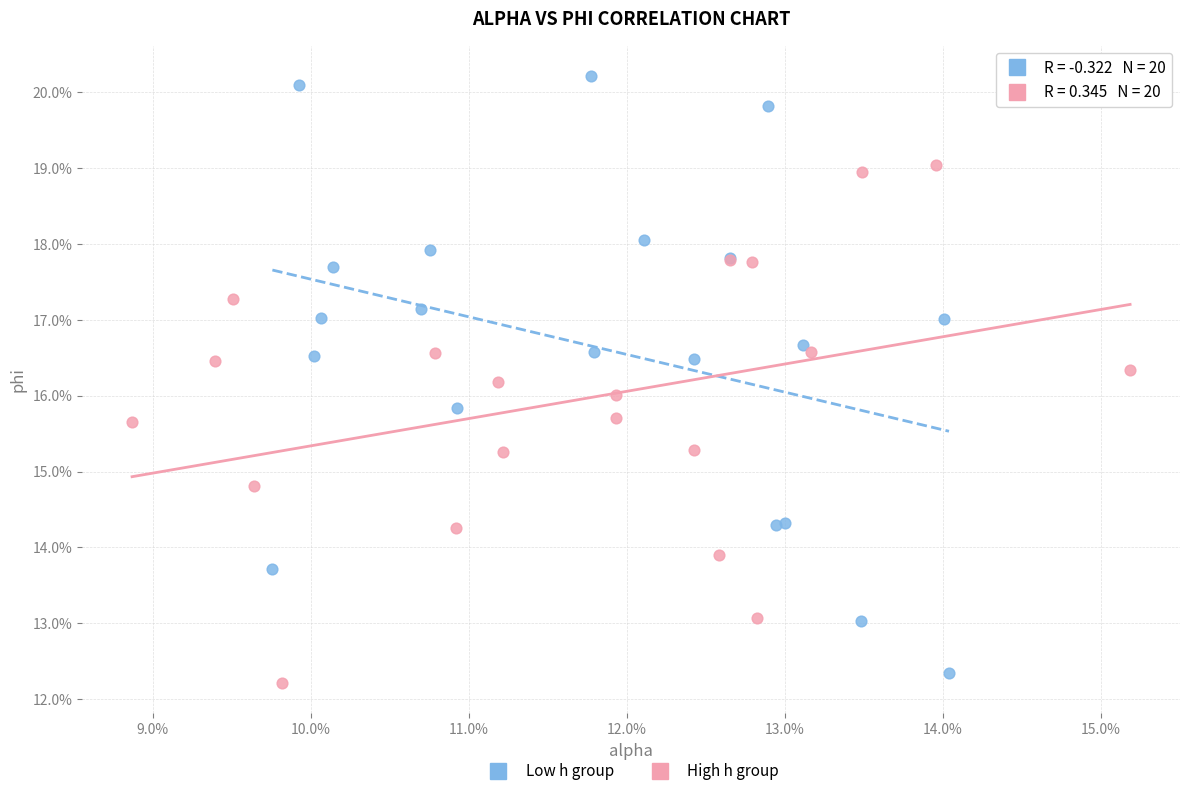

What are all the series names shown in the legend?

Low h group, High h group